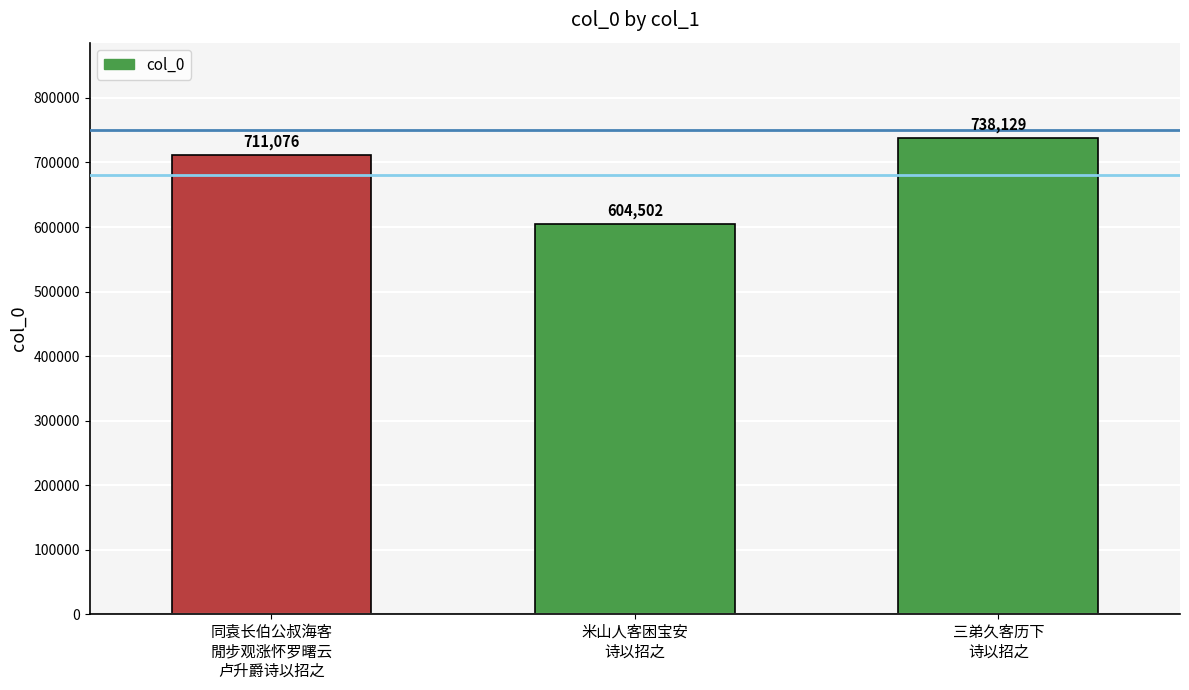

What is the smallest value displayed?

604502